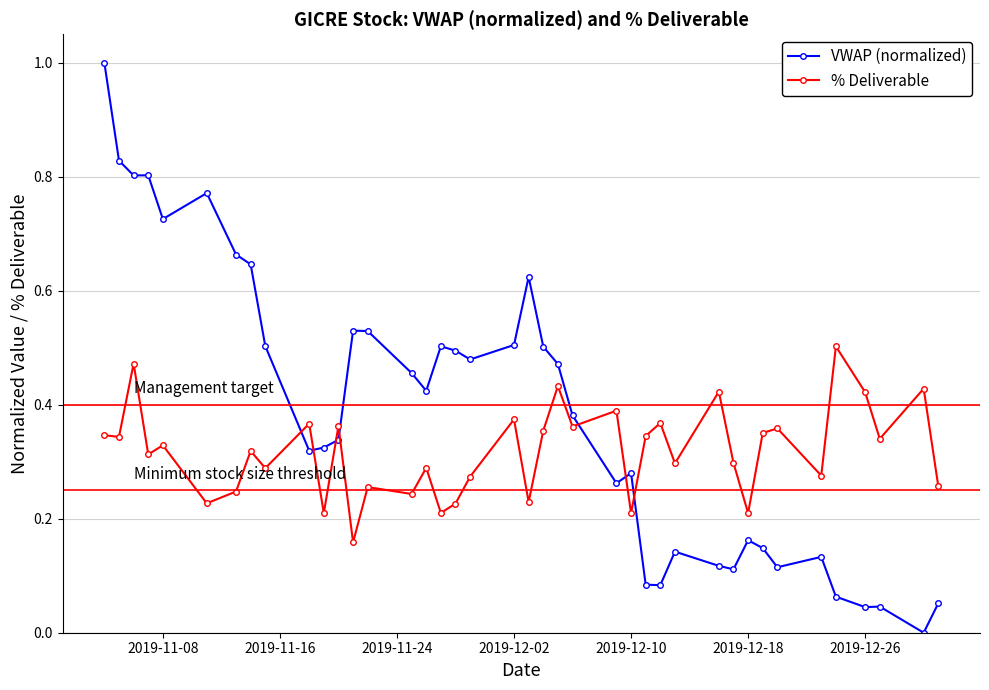

In VWAP (normalized), how many points are lower than both neighbors (excluding endpoints)?

11